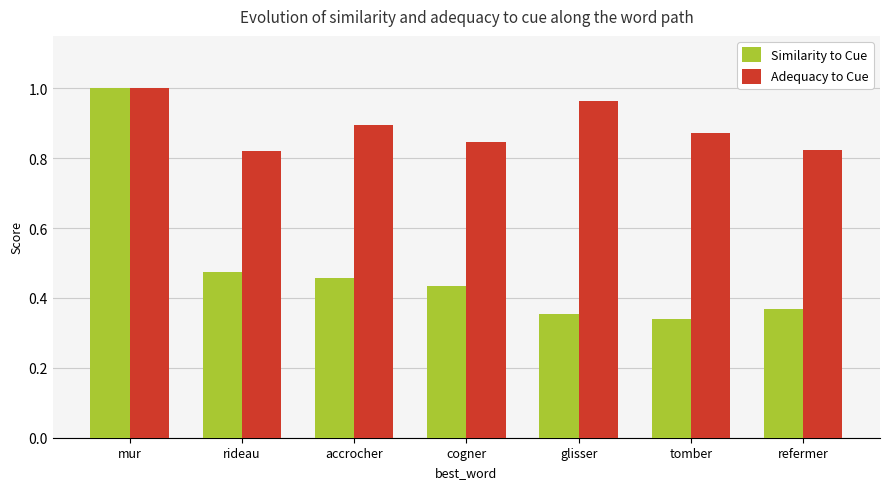

The value of Similarity to Cue at rideau is 0.8. True or false?

False